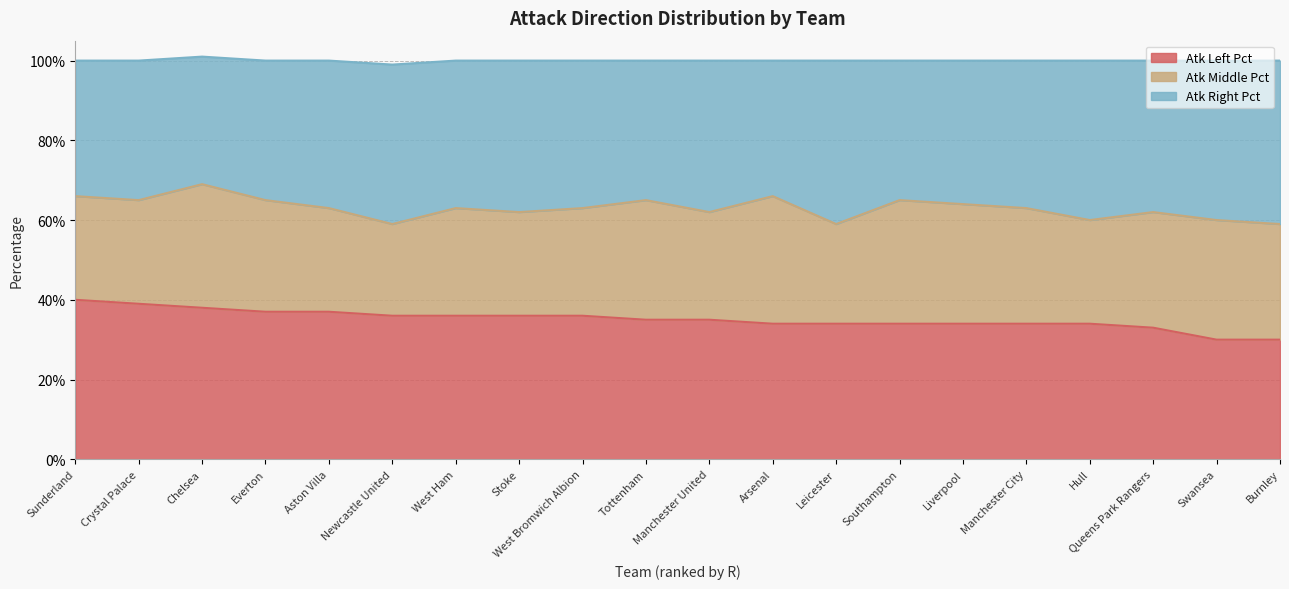

Which series has the largest total across all categories?

atk_right_pct